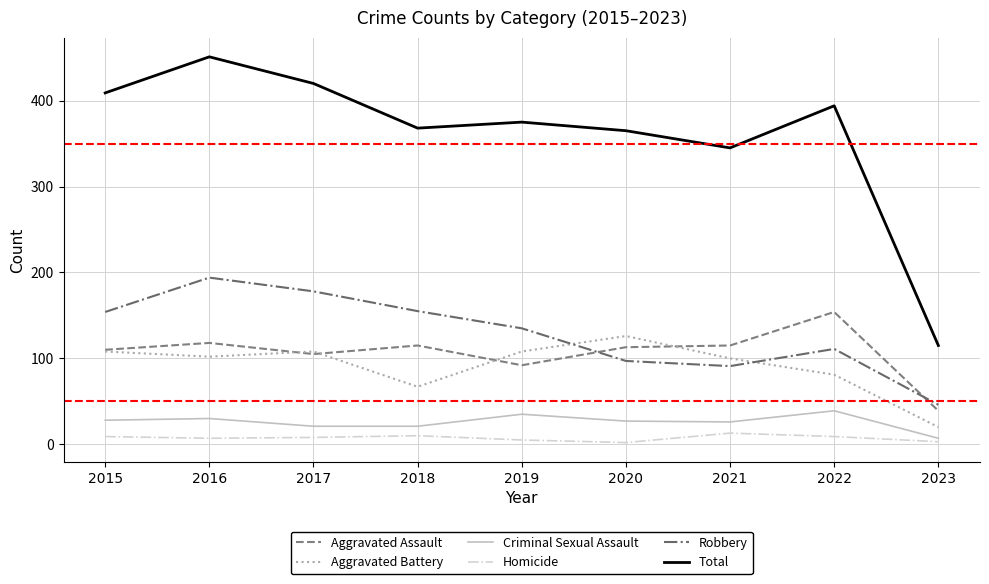

True or false: Total and Homicide cross at least once.

False